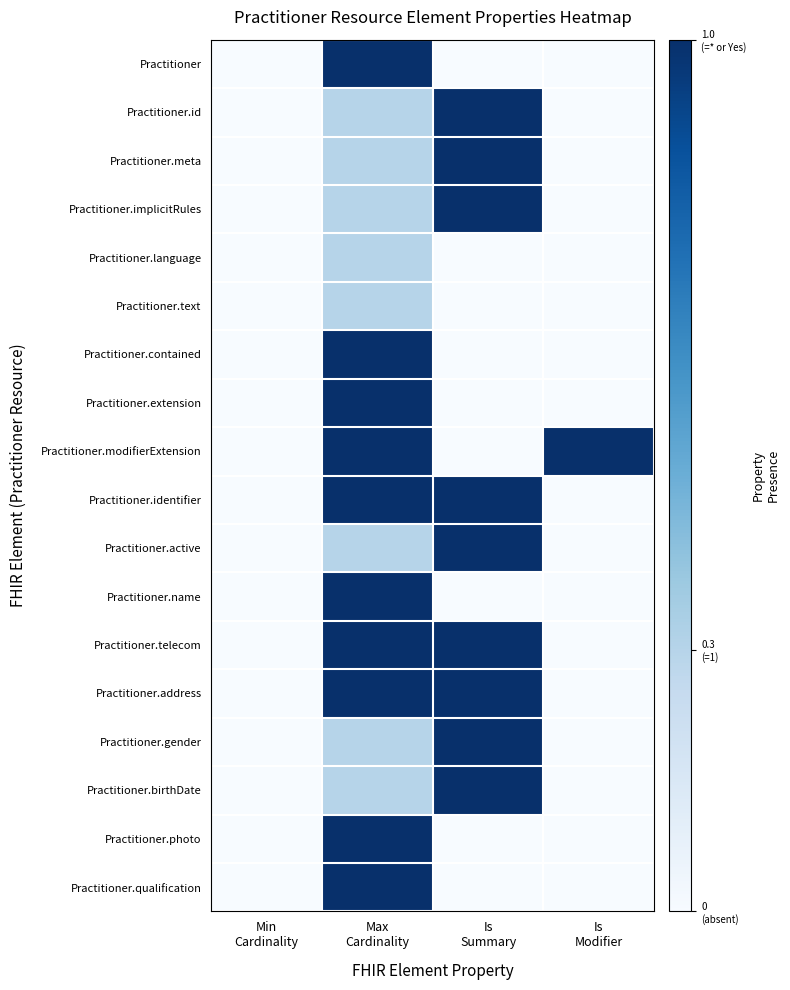

At which category is the sum across all series the highest?

Max
Cardinality